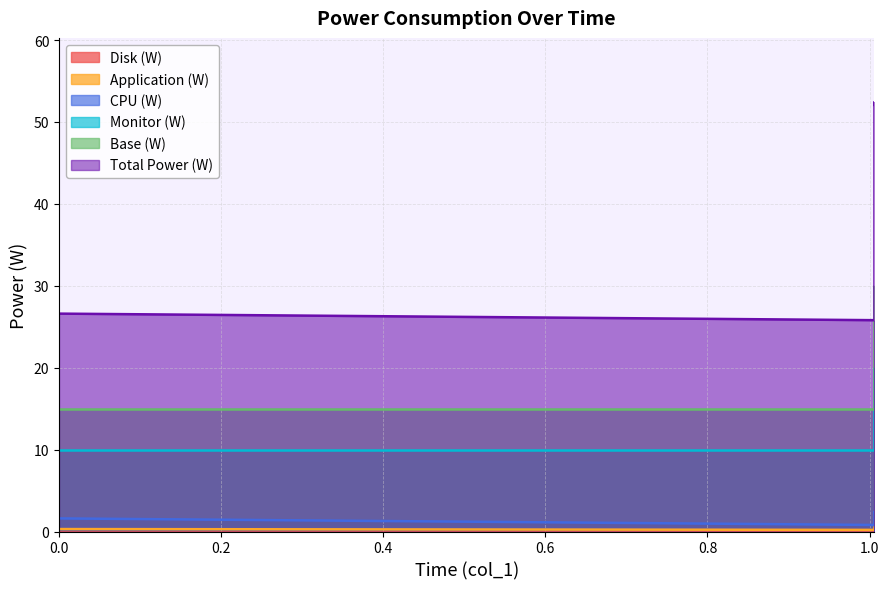

What is the sum of the Total Power (W) values at 0 and 1.006?

52.4